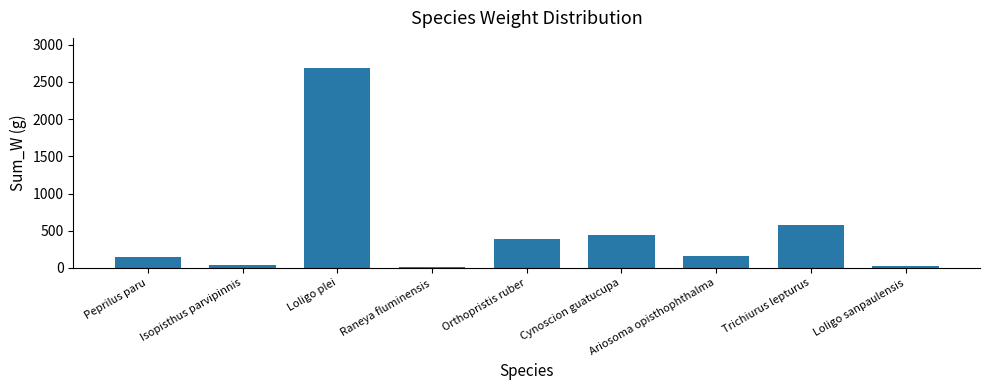

What is the maximum value shown in the chart?

2687.0